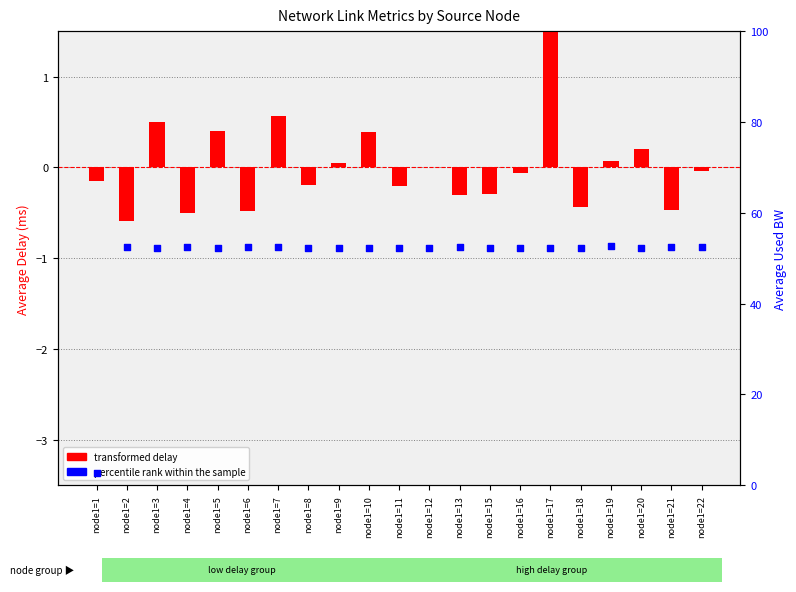

Is the value of transformed delay at node1=16 greater than the value of percentile rank within the sample at node1=5?

No